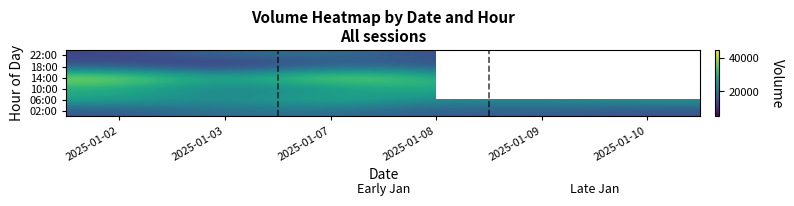

What is the sum of all 10:00 values?

156980.0